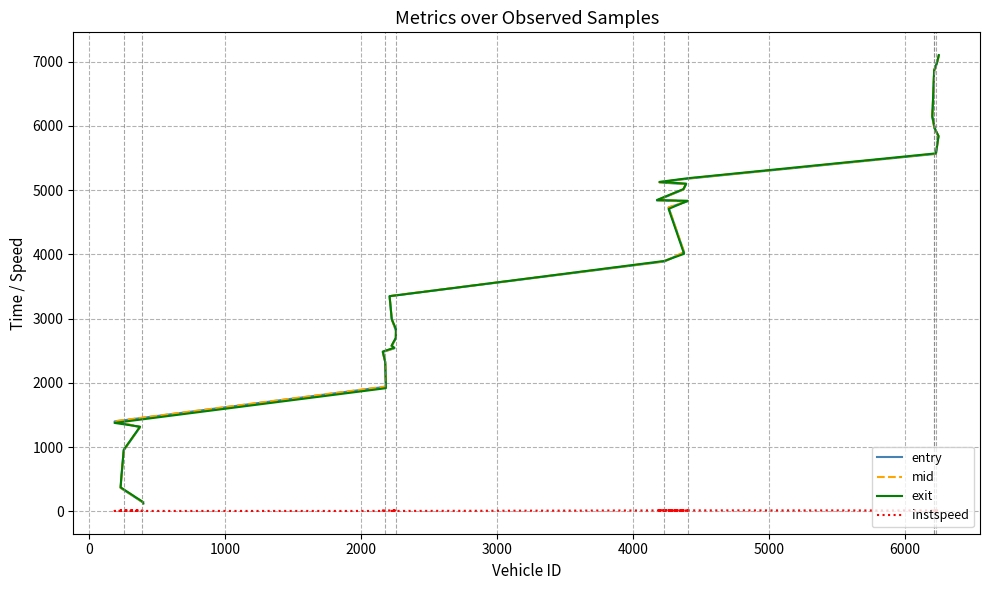

What is the smallest value displayed?

5.0